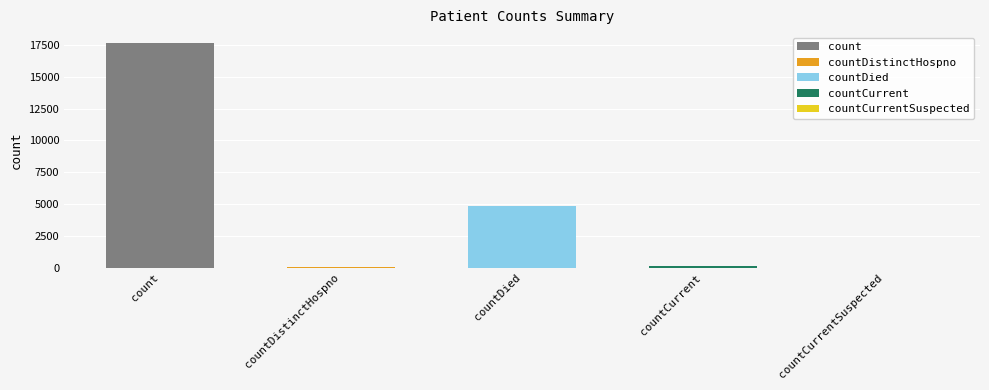

What is the sum of the values at countCurrent and countDied?

5007